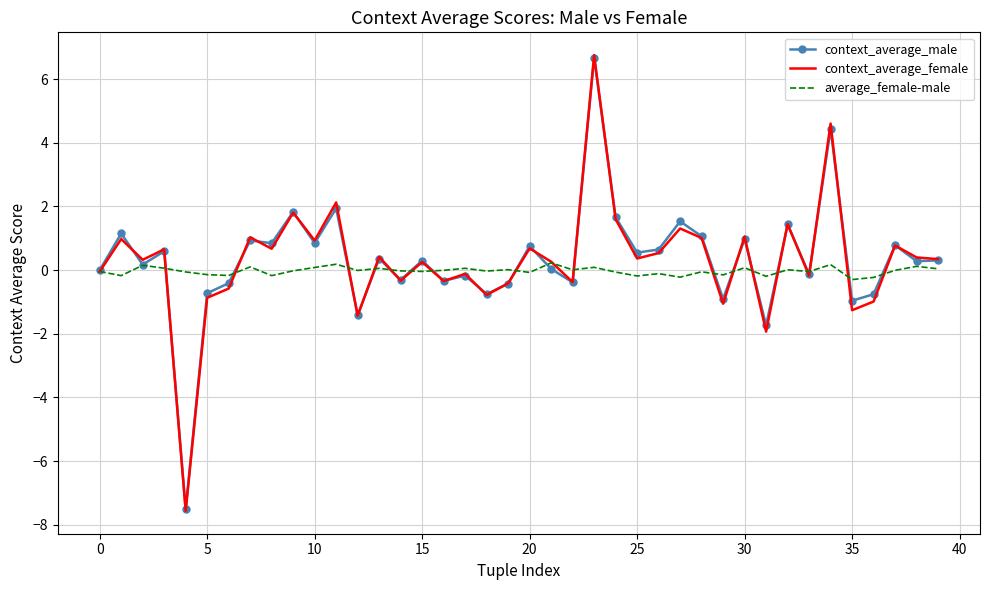

What is the minimum value shown in the chart?

-7.6